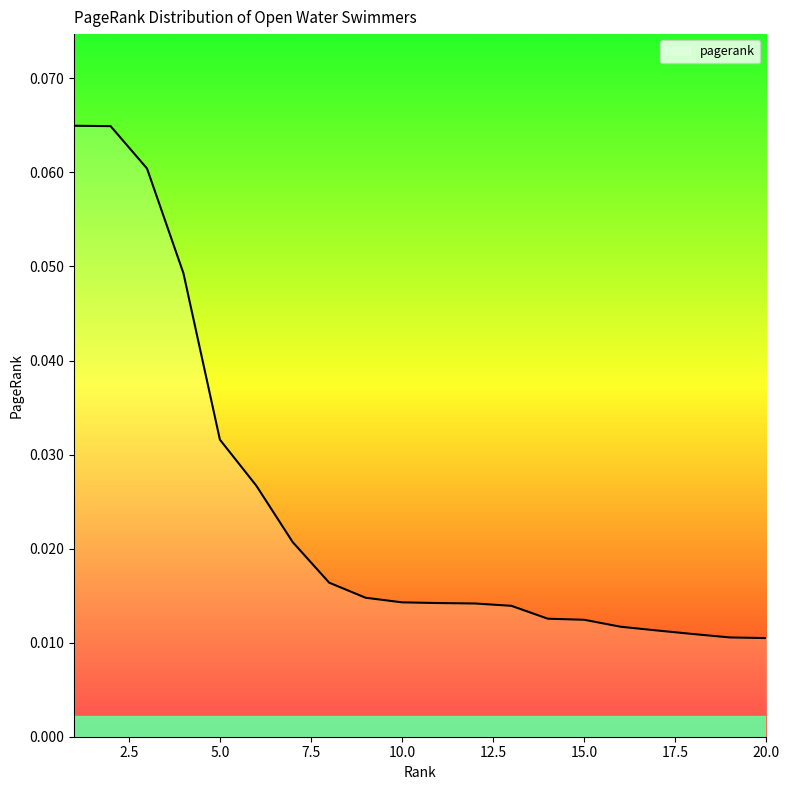

True or false: the data has more than 1 interior local peaks.

False